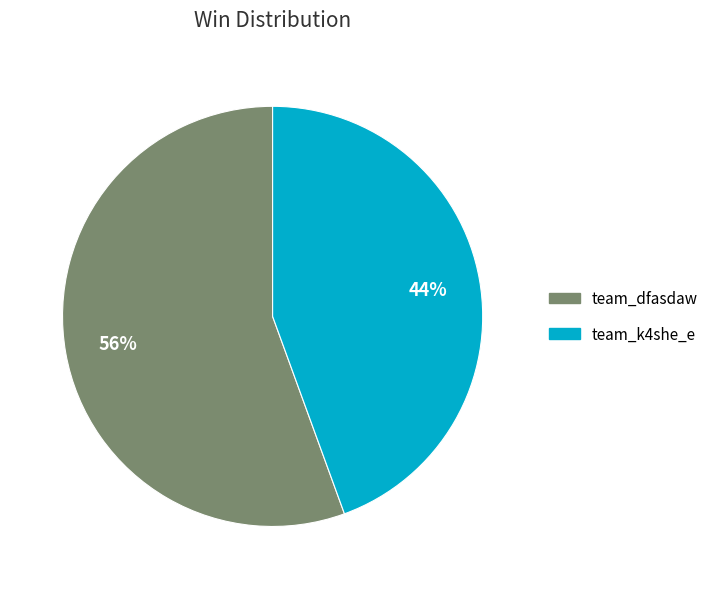

Rank the categories by value from lowest to highest.

team_k4she_e, team_dfasdaw